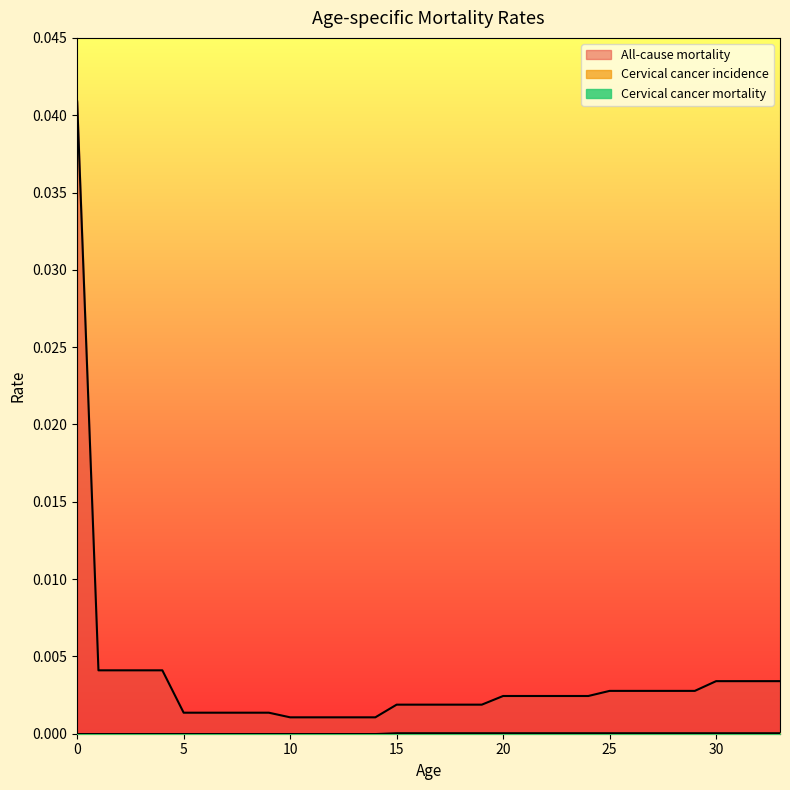

How many lines are shown in the chart?

3